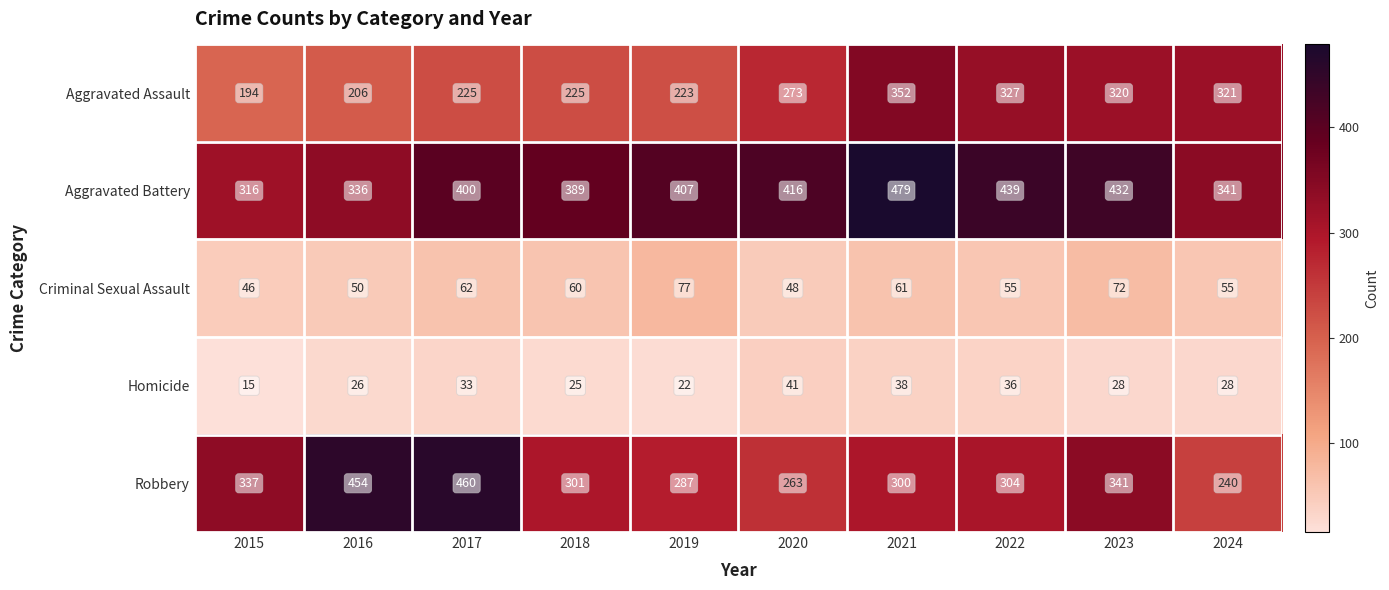

Read the Aggravated Battery value at 2015.

316